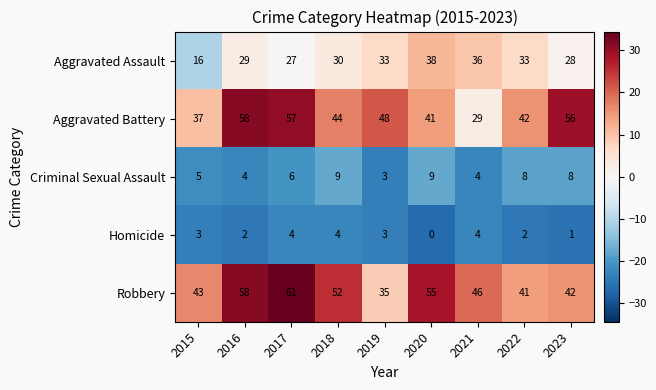

How many data points in Aggravated Battery are less than 44?

4